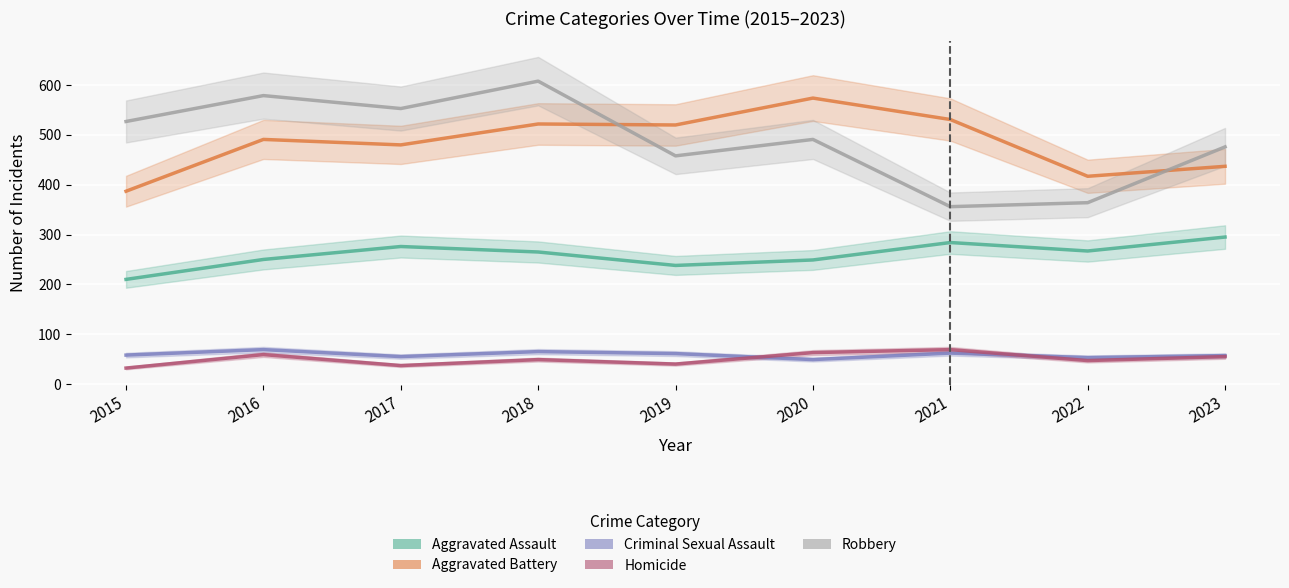

Which category has the lowest value across all series?

2015